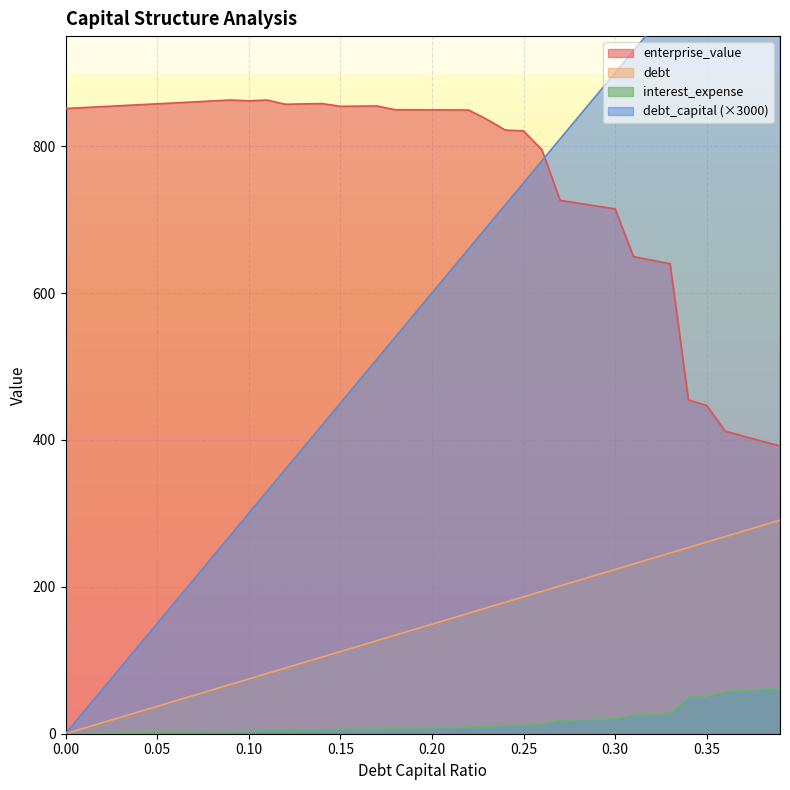

What is the highest value of the interest_expense series?

62.2